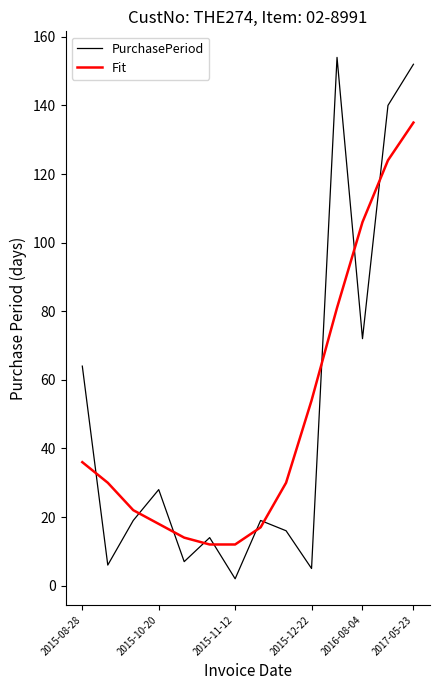

Rank the series by their maximum value, from lowest to highest.

Fit, PurchasePeriod